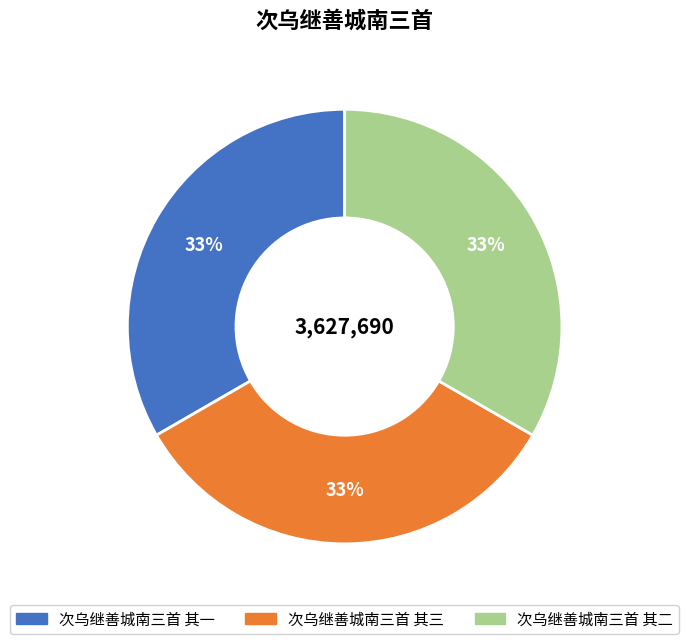

Is it true that 次乌继善城南三首 其三 is 33% of the pie?

True